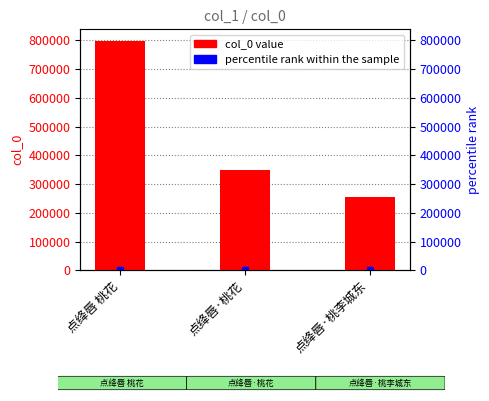

What is the smallest value displayed?

255141